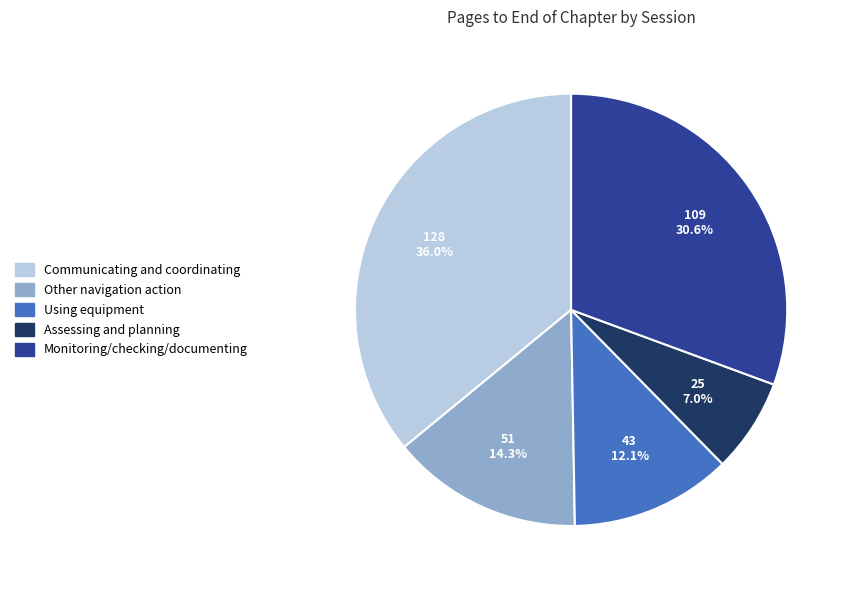

Rank the categories by value from lowest to highest.

Assessing and planning, Using equipment, Other navigation action, Monitoring/checking/documenting, Communicating and coordinating